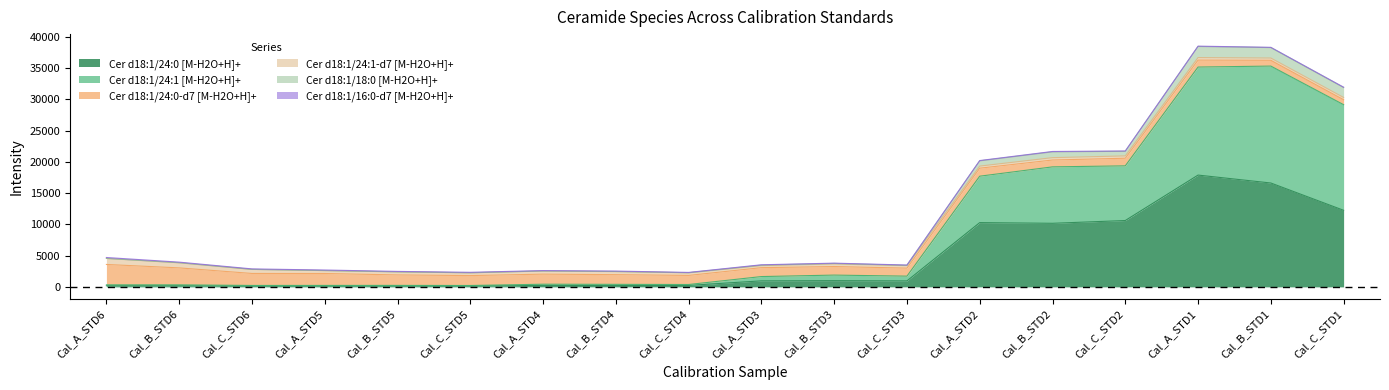

In Cer d18:1/24:1 [M-H2O+H]+, how many points are lower than both neighbors (excluding endpoints)?

4